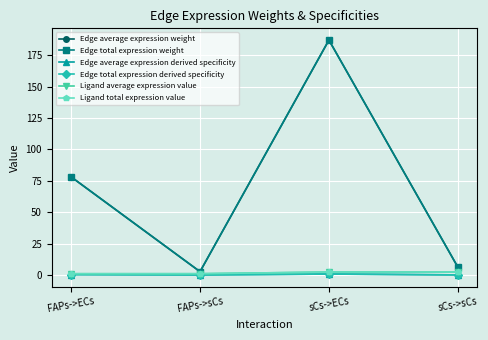

Is this an area chart (filled region under the line)?

No